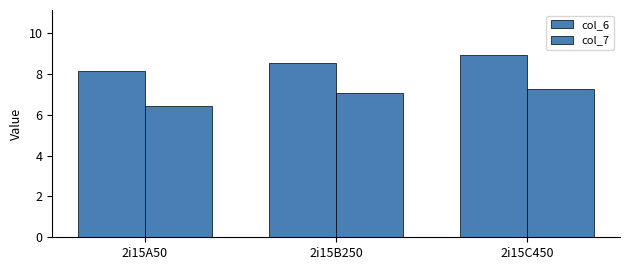

Does the chart contain stacked bars?

No